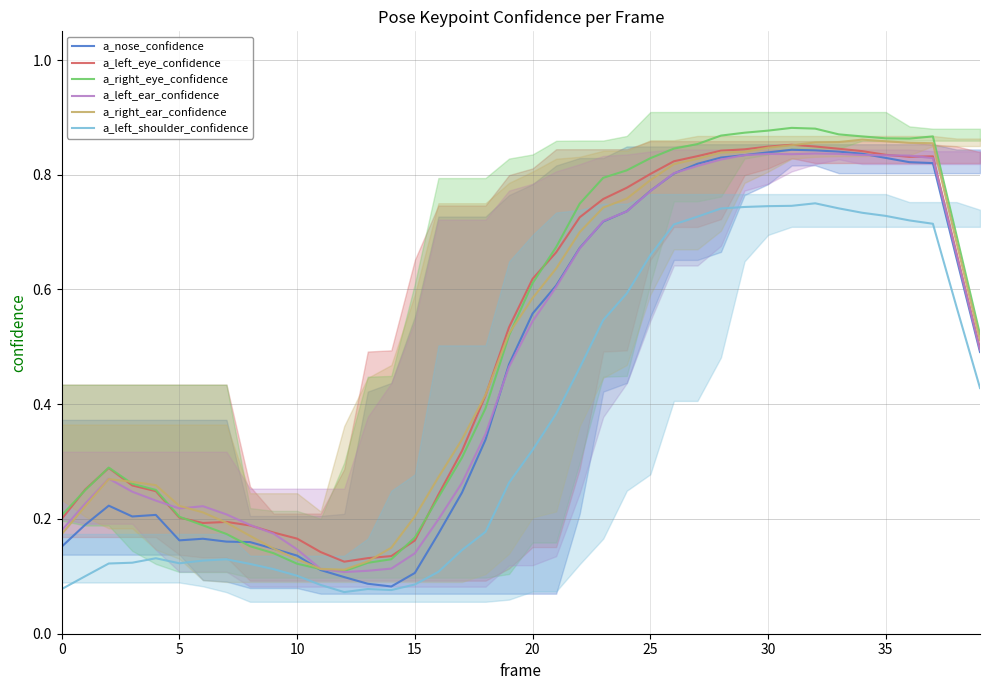

What is the maximum value for a_nose_confidence?

0.8